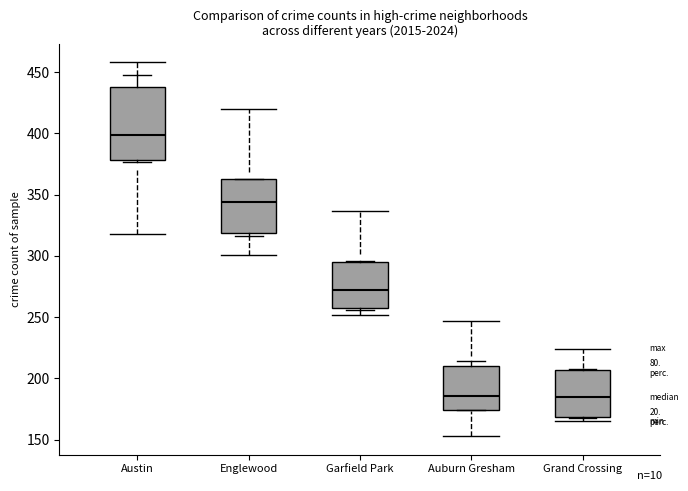

Which box is the tallest, from its lower edge to its upper edge?

Austin